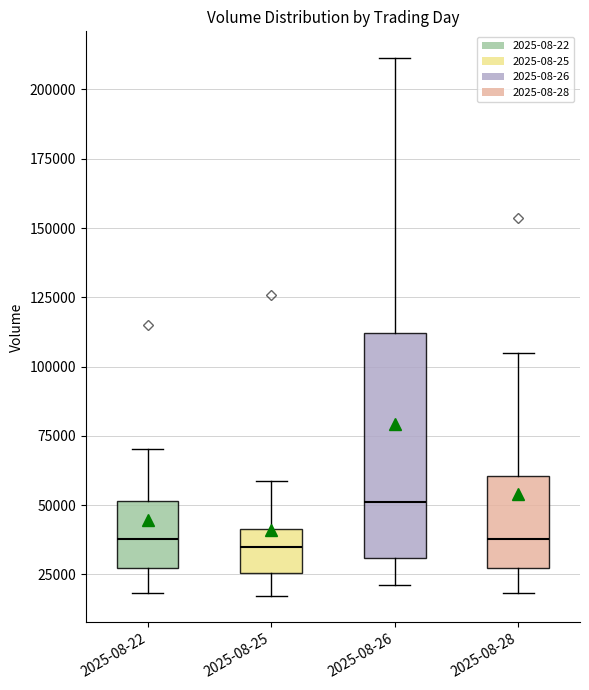

Where is the upper edge of the box for 2025-08-28 on the y-axis? The values are not printed on the chart, so give them approximately, as read against the axis.

60000